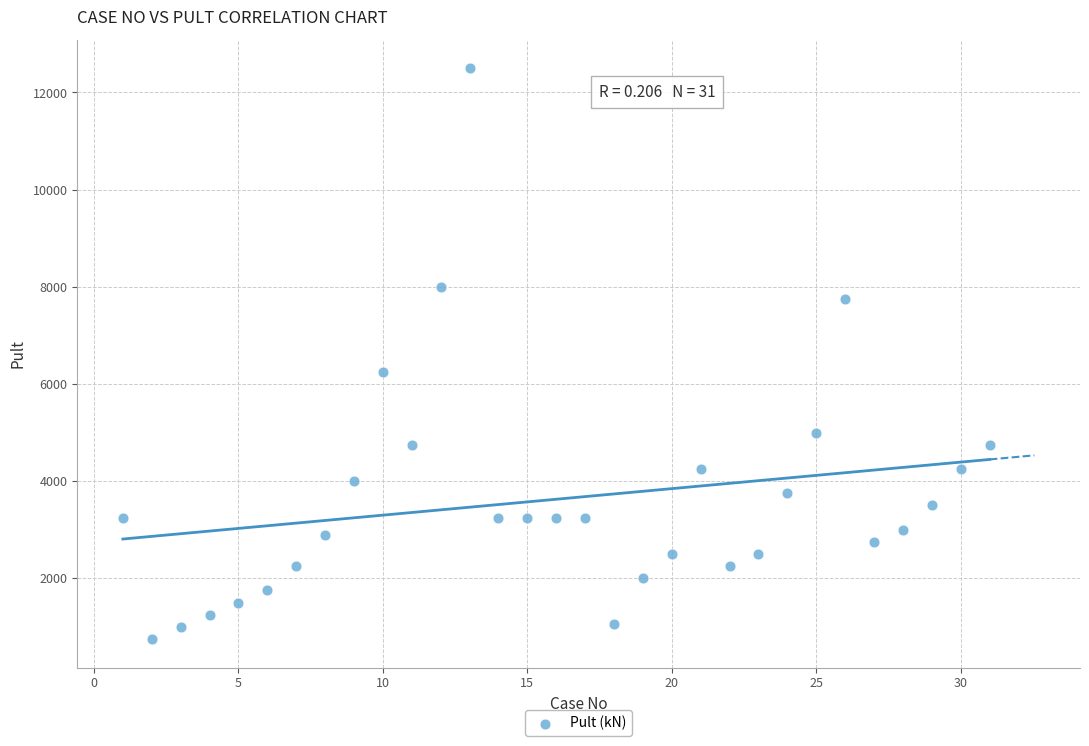

What Y value in the scatter plot is closest to 6625?

6250